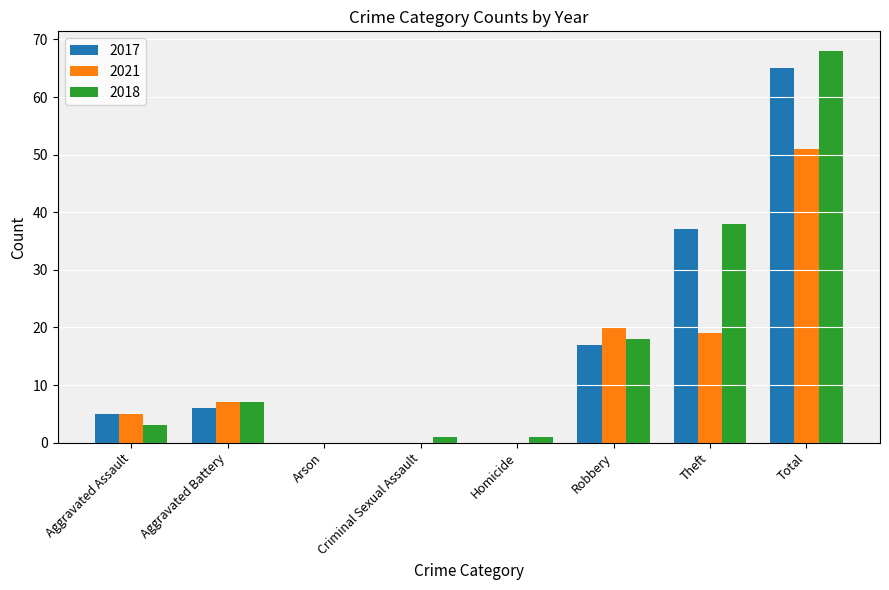

Read the 2018 value at Robbery.

18